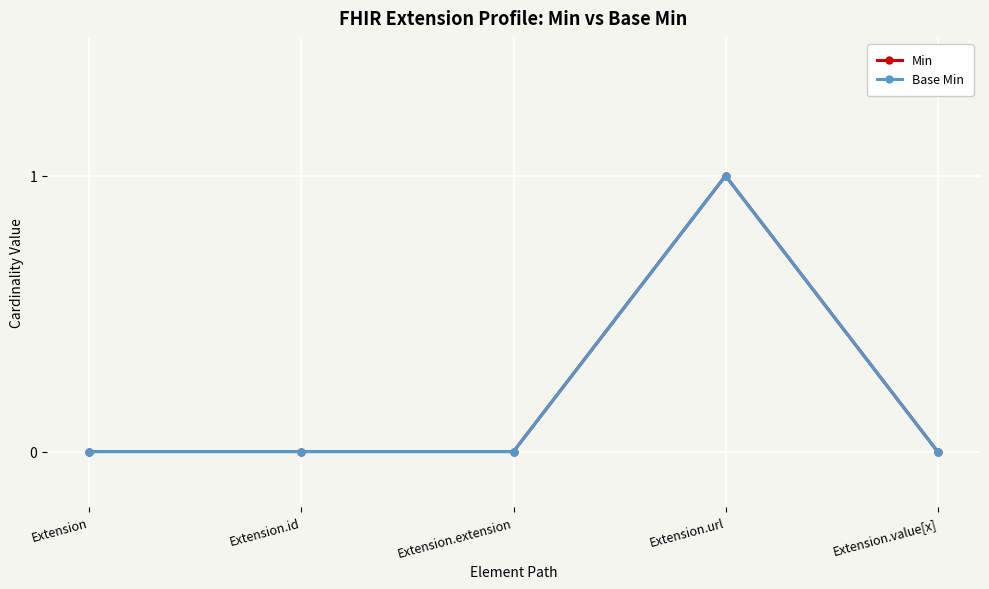

What is the highest value of the Base Min series?

1